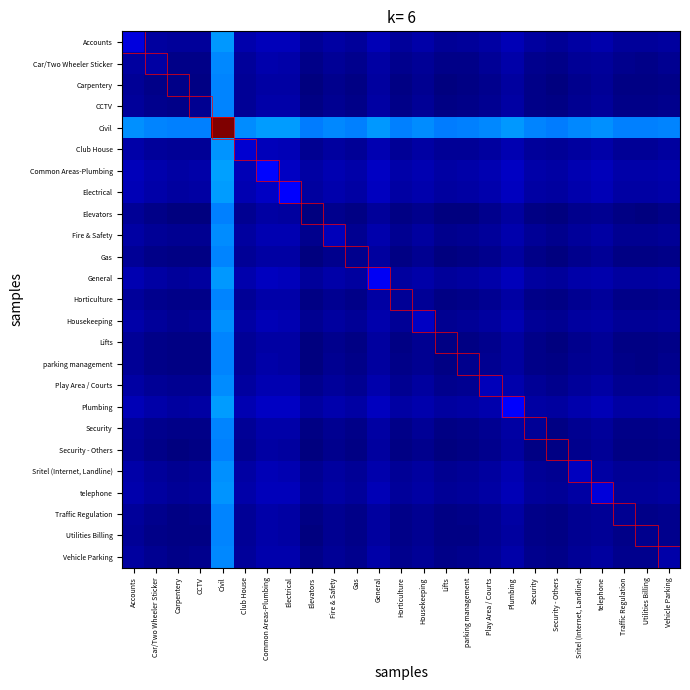

What is the spread (max minus min) of values at Elevators?

0.2